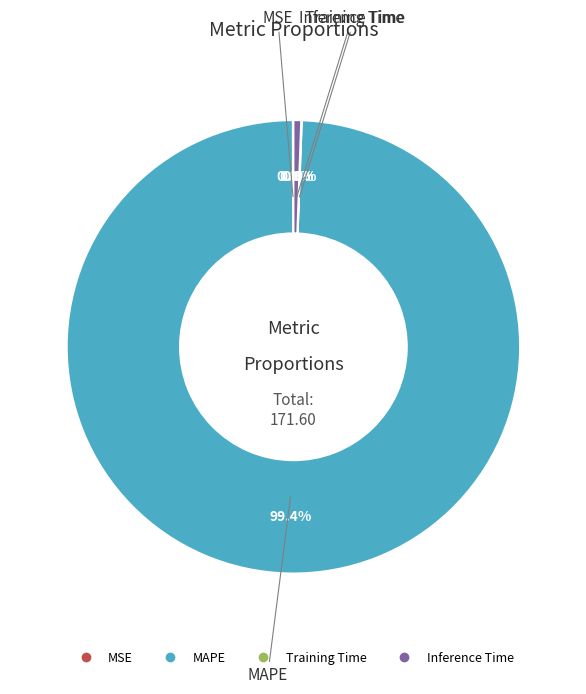

Which category has the biggest portion of the pie?

MAPE